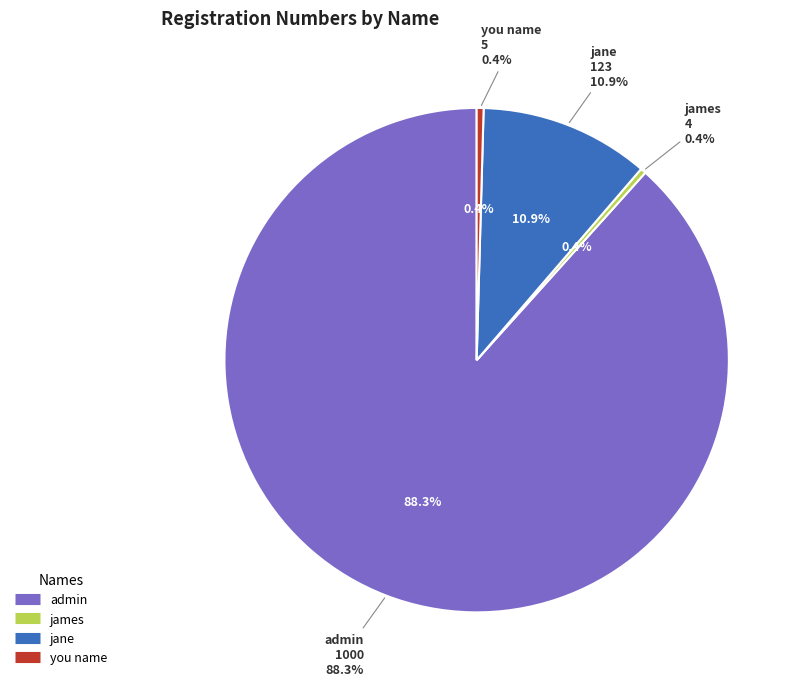

To the nearest percent, what is the difference between the largest and smallest slice percentages?

88%